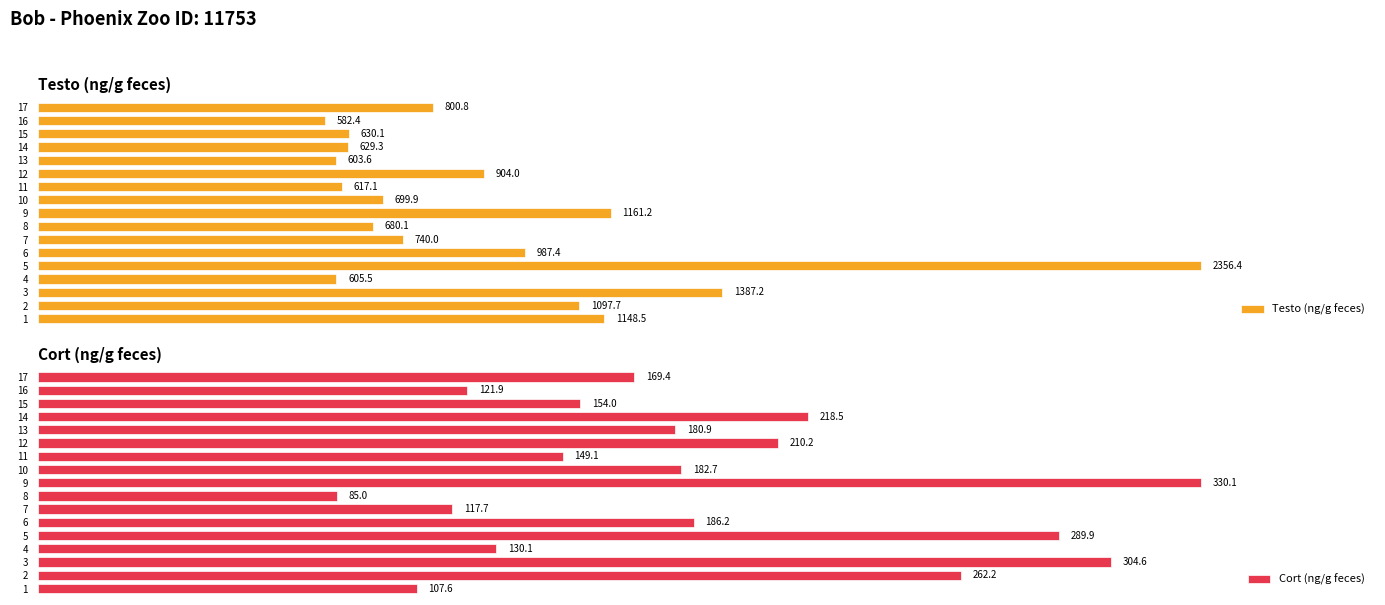

List the labels in order of Cort (ng/g feces) value, largest first.

9, 3, 5, 2, 14, 12, 6, 10, 13, 17, 15, 11, 4, 16, 7, 1, 8